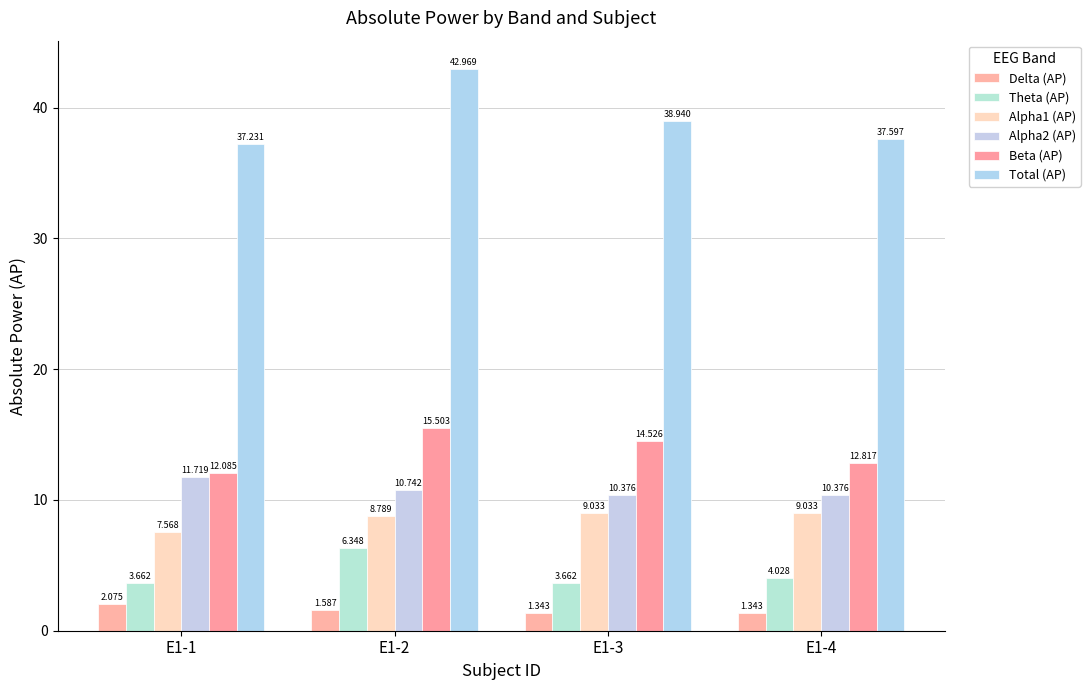

Rank the series at E1-1 from lowest to highest value.

Delta (AP), Theta (AP), Alpha1 (AP), Alpha2 (AP), Beta (AP), Total (AP)